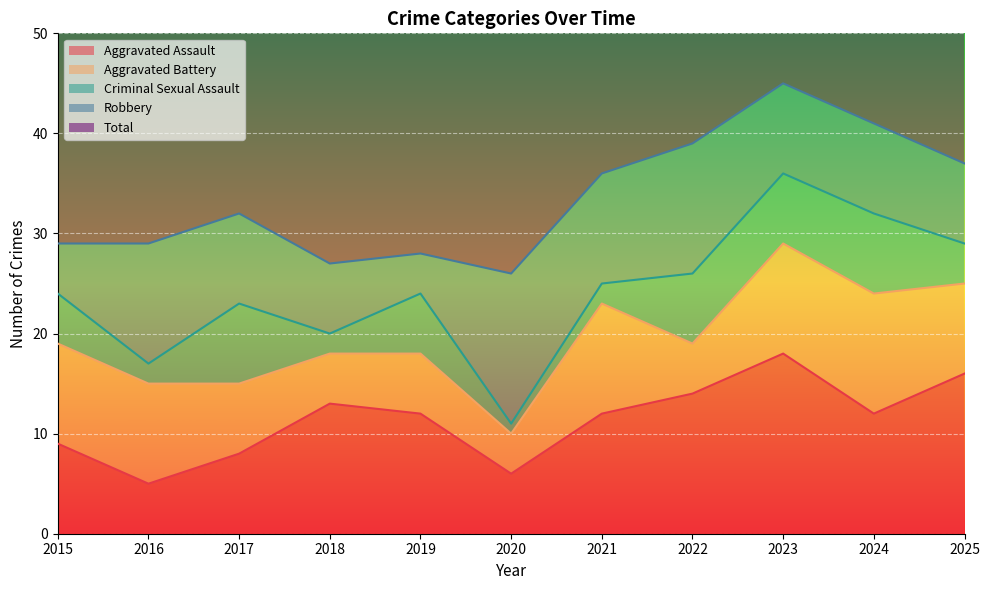

List the series in order of their peak value, highest first.

Total, Aggravated Assault, Robbery, Aggravated Battery, Criminal Sexual Assault